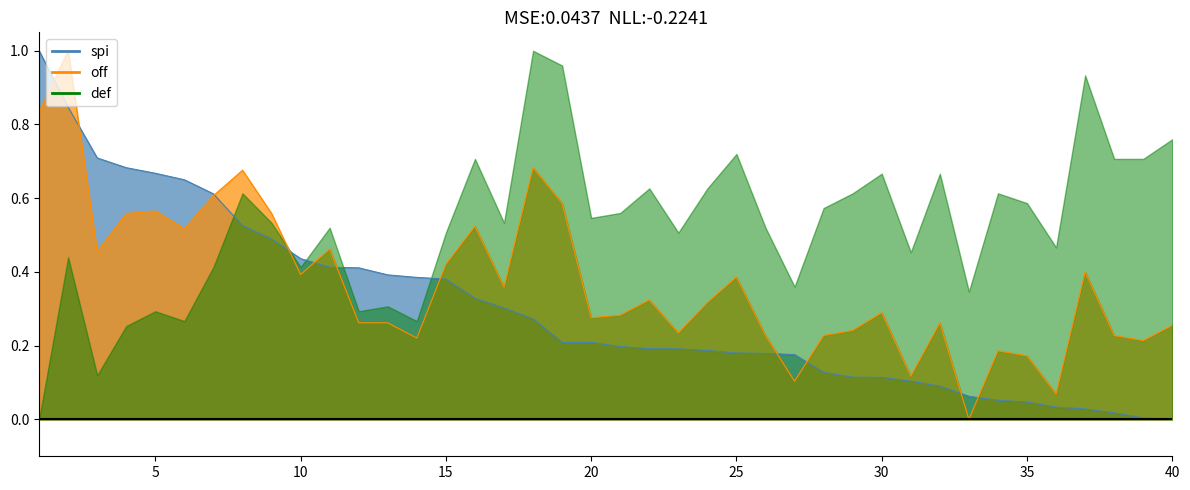

What is the maximum value for off_line?

1.0